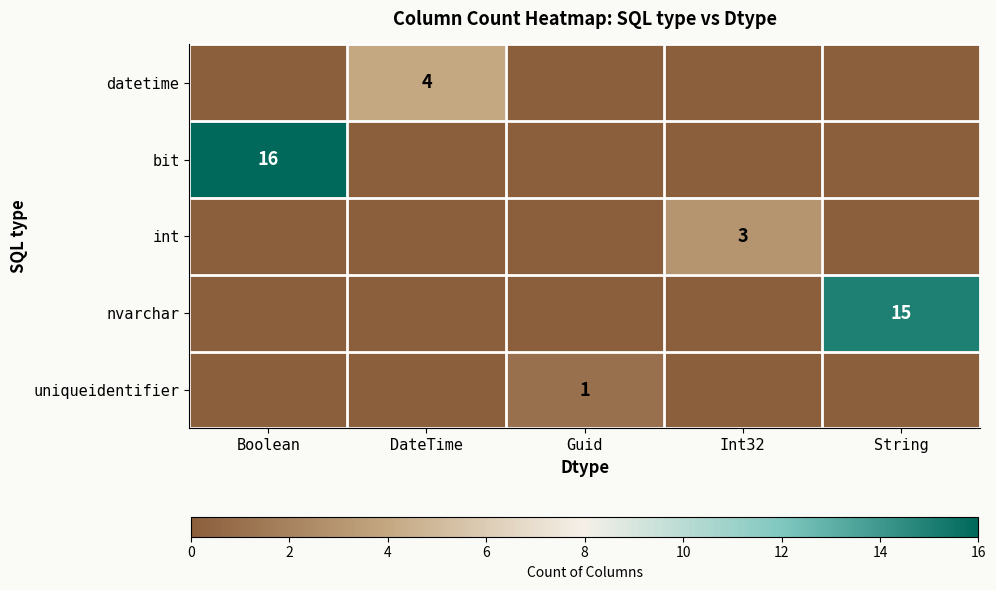

Which has a higher value, Boolean or DateTime?

DateTime